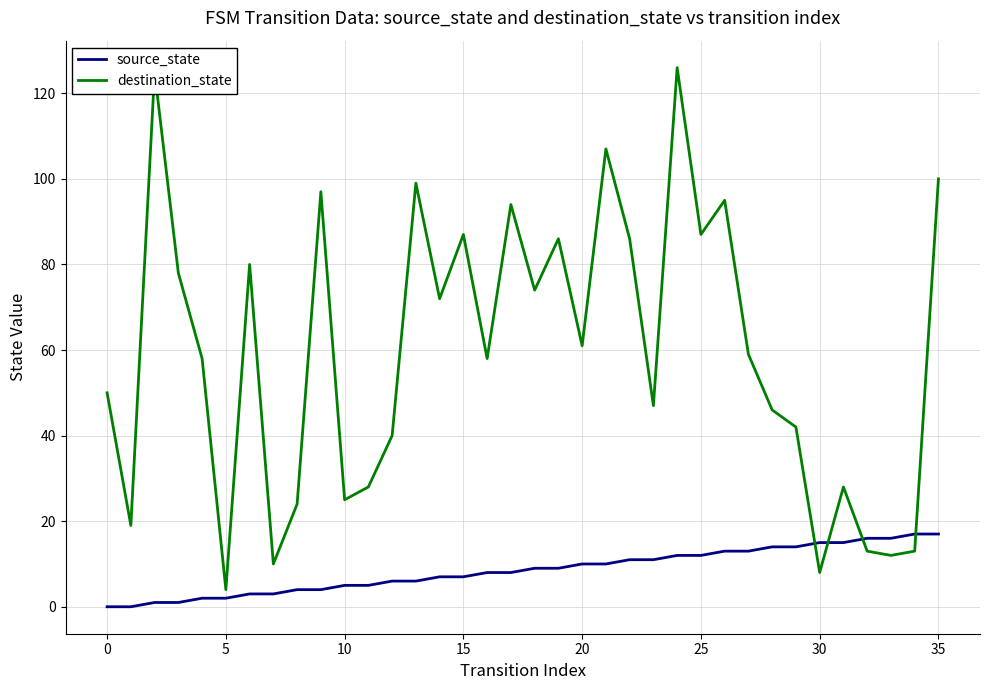

Rank the series by their maximum value, from highest to lowest.

destination_state, source_state